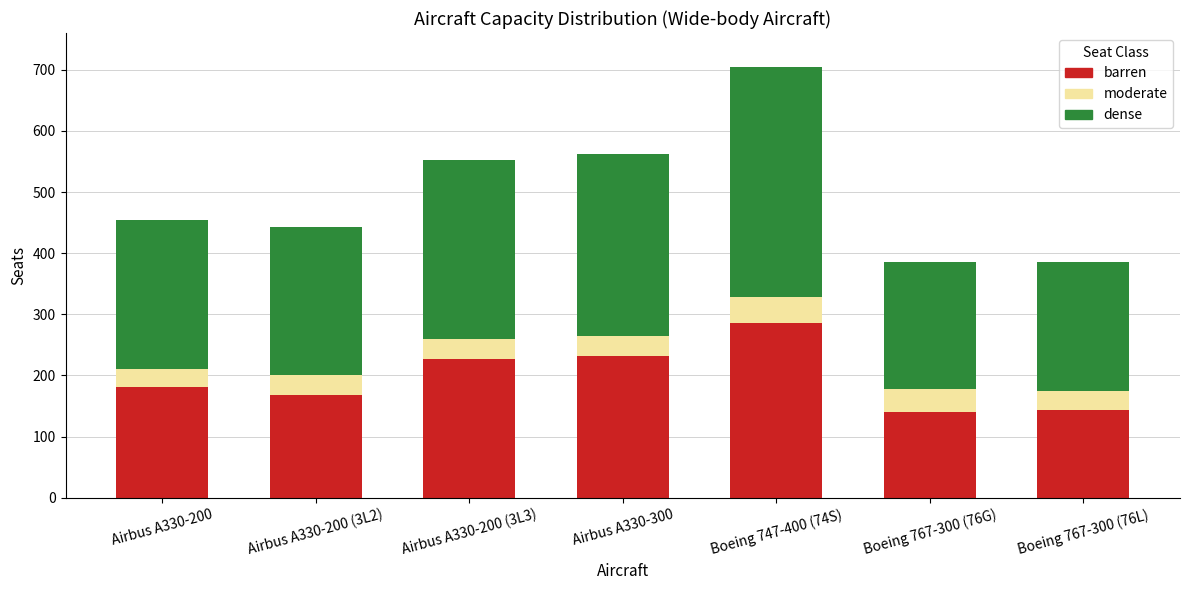

What is the total value across all series at Airbus A330-200 (3L2)?

443